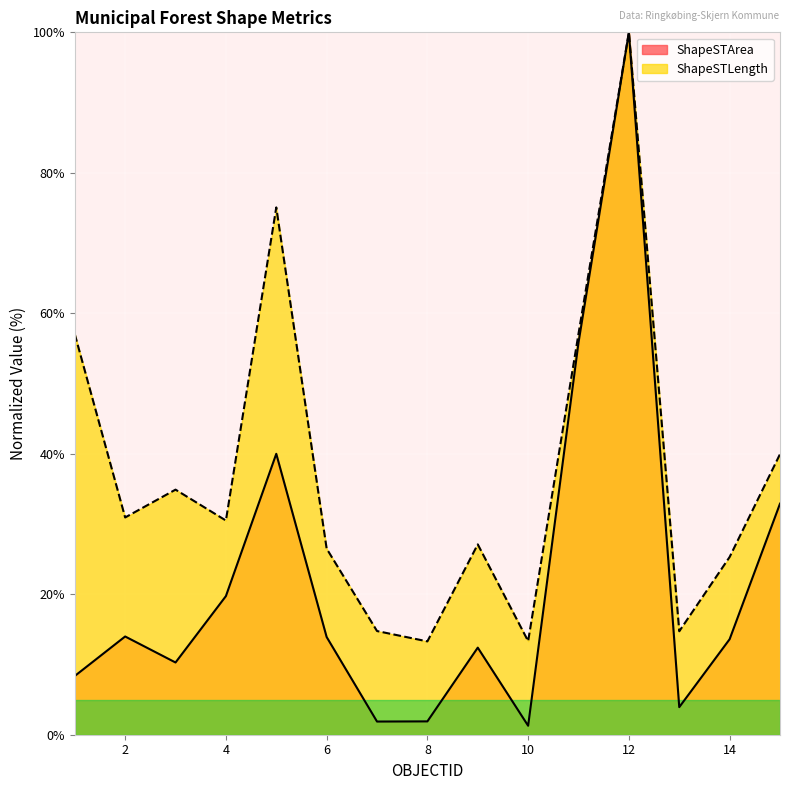

Which series has the largest range (max minus min)?

ShapeSTArea